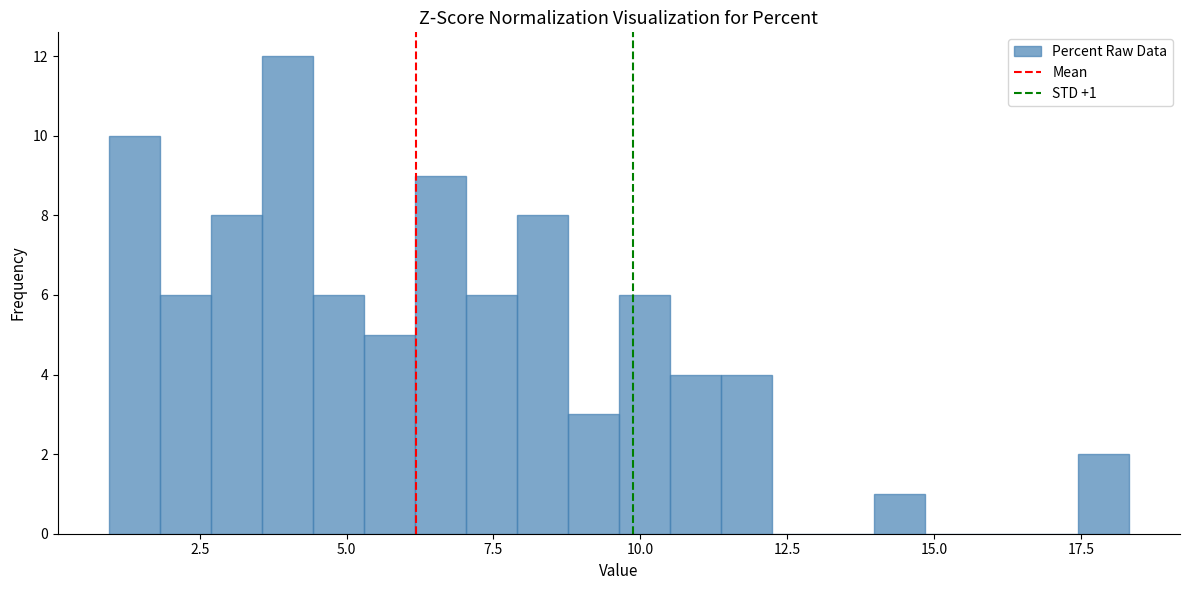

Read against the x-axis, roughly where is the centre of the tallest bar?

4.0